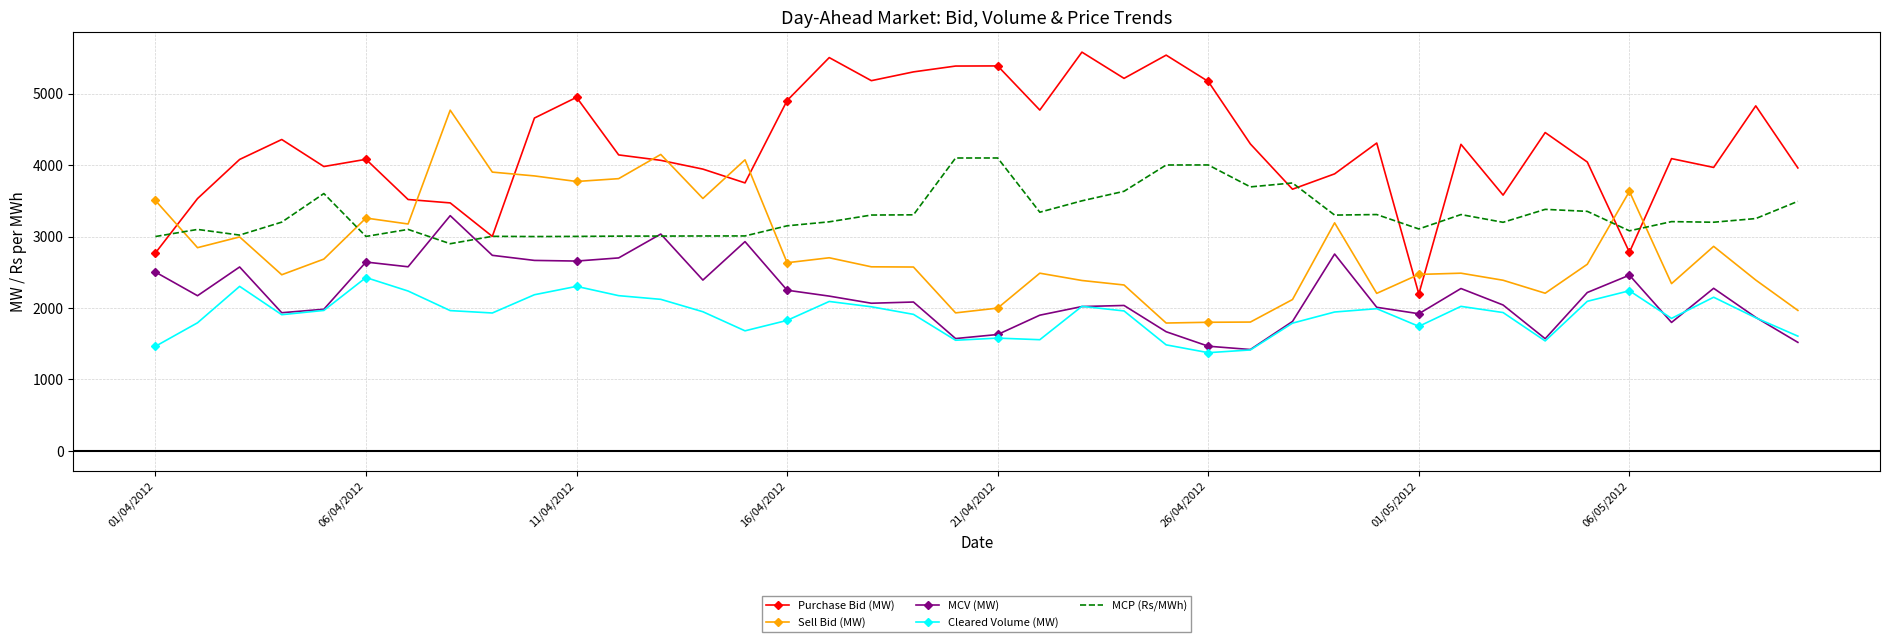

What is the lowest value of the MCP (Rs/MWh) series?

2899.6